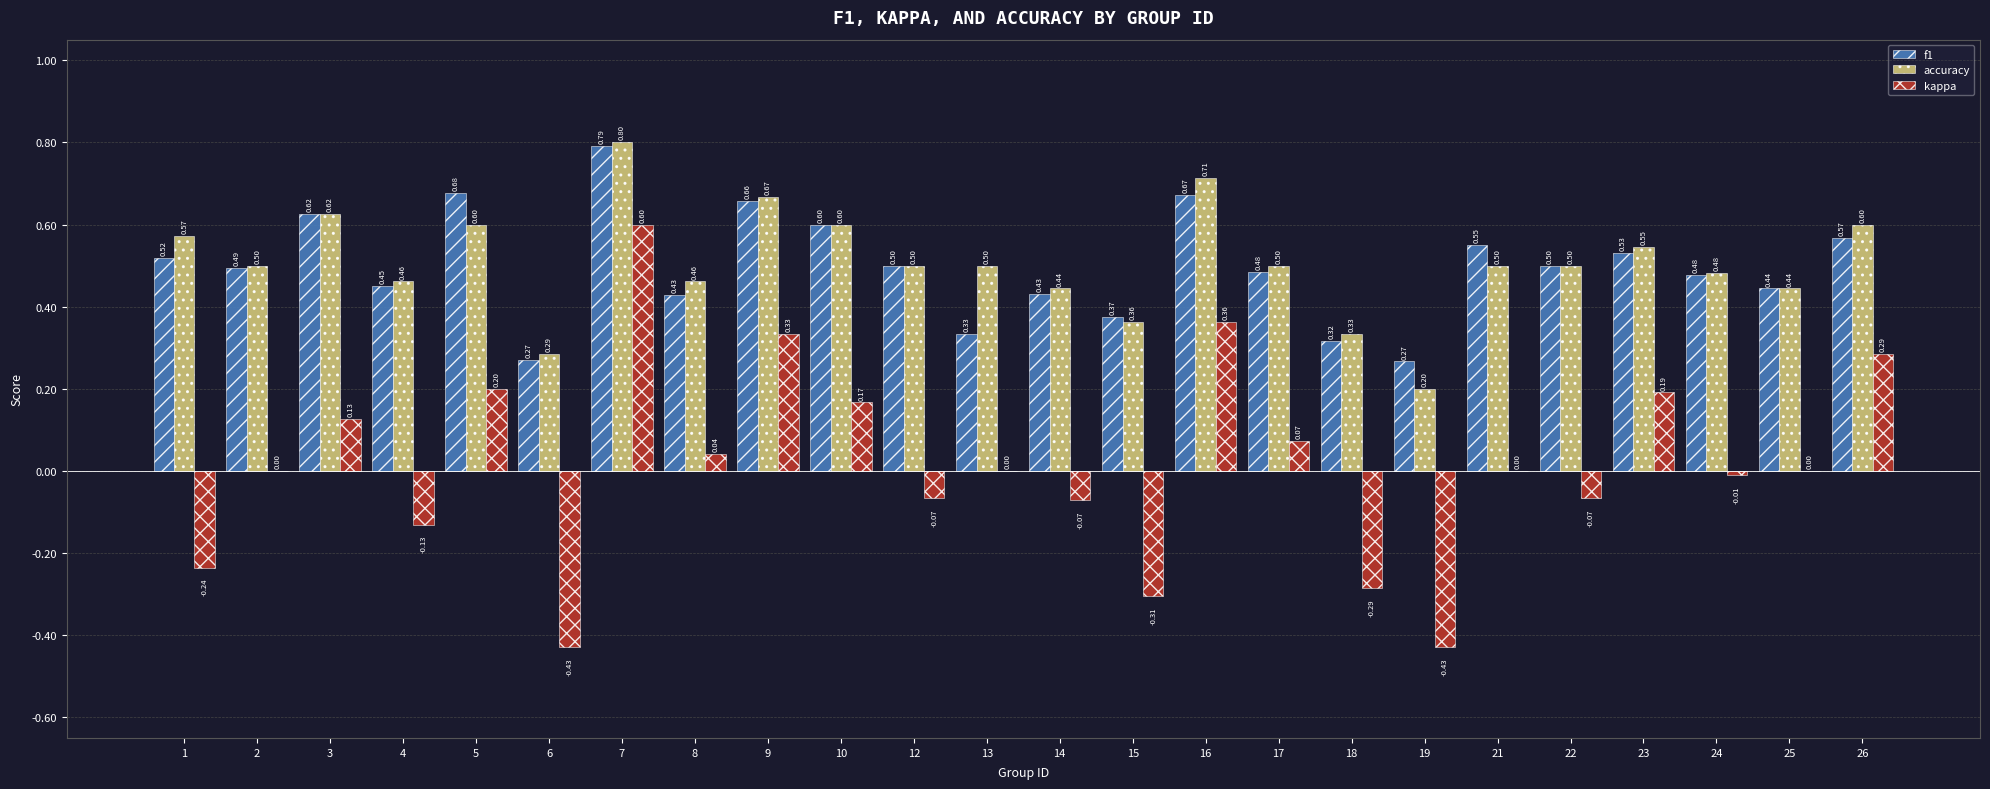

What is the sum of all accuracy values?

12.2